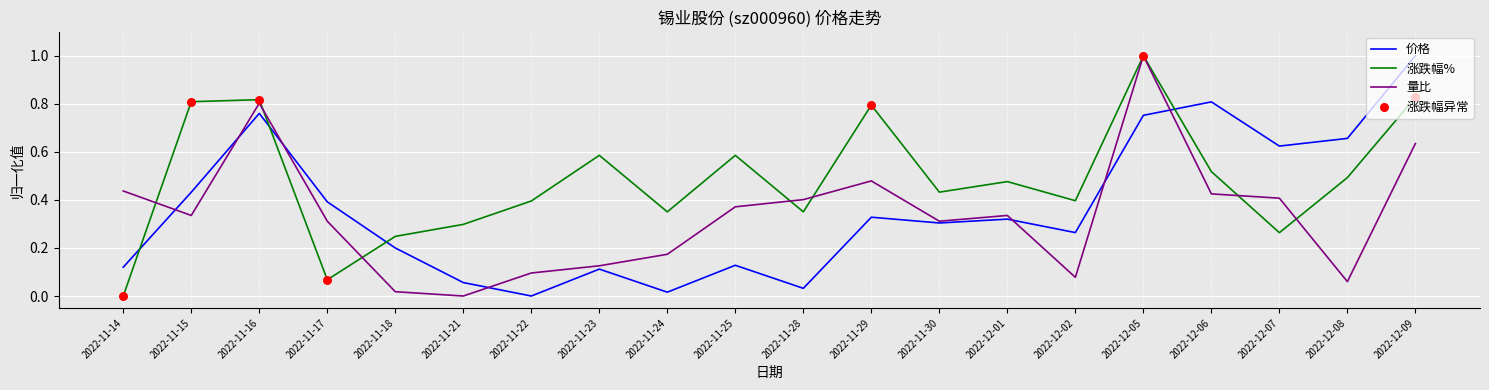

Between 2022-11-29 and 2022-12-02, which series saw the biggest shift?

量比